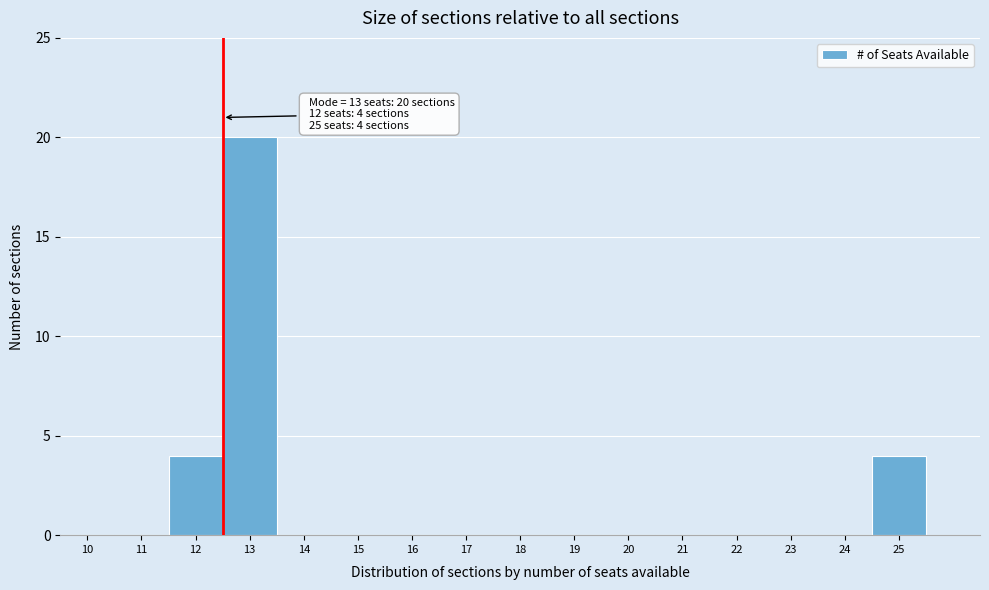

Reading left to right, what are all the values shown in this chart?

10=0	11=0	12=4	13=20	14=0	15=0	16=0	17=0	18=0	19=0	20=0	21=0	22=0	23=0	24=0	25=4